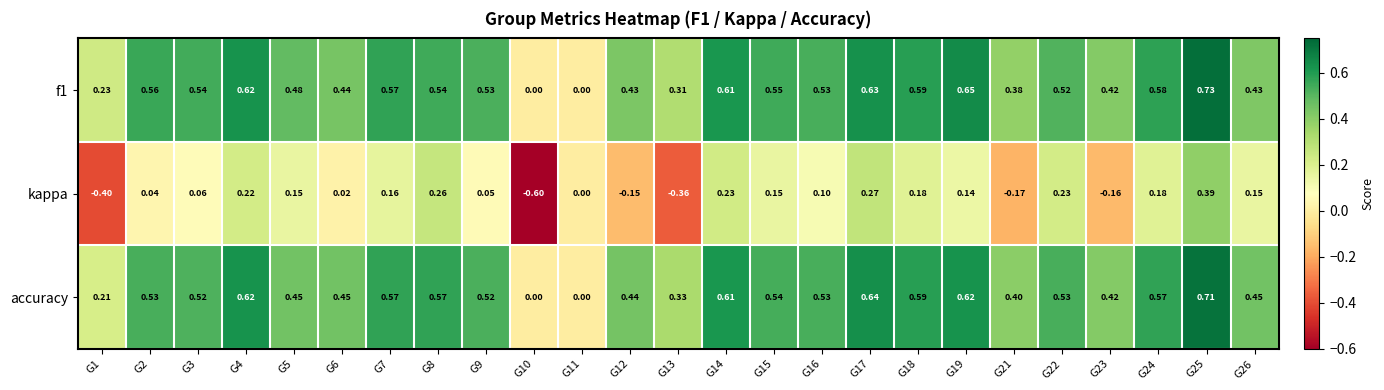

Is the value of accuracy at G2 greater than the value of kappa at G16?

Yes